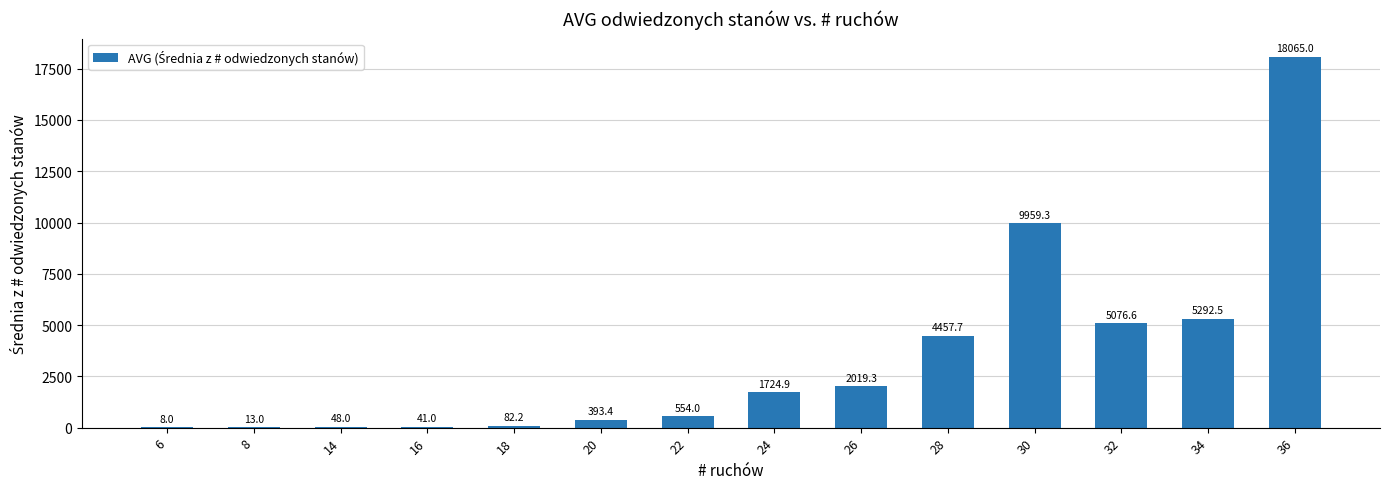

How many data points does each series have?

14